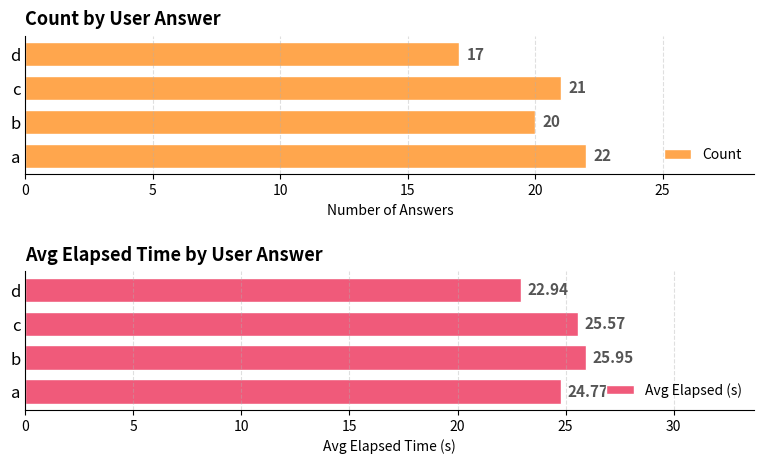

What is the smallest value displayed?

17.0